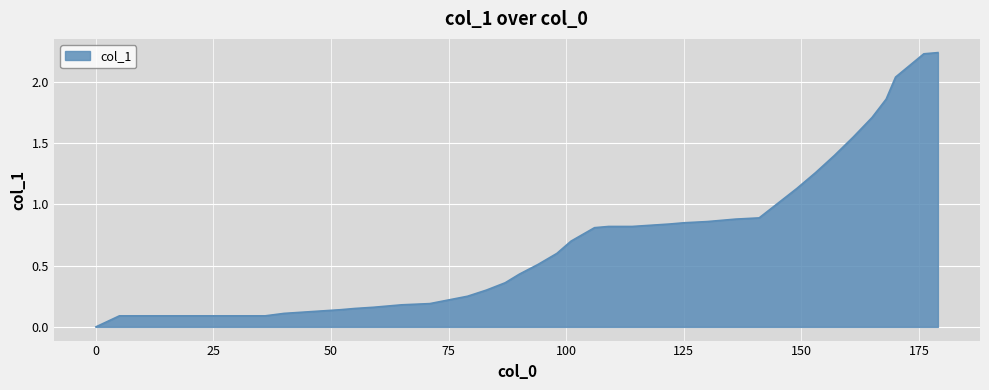

What is the average value?

0.7